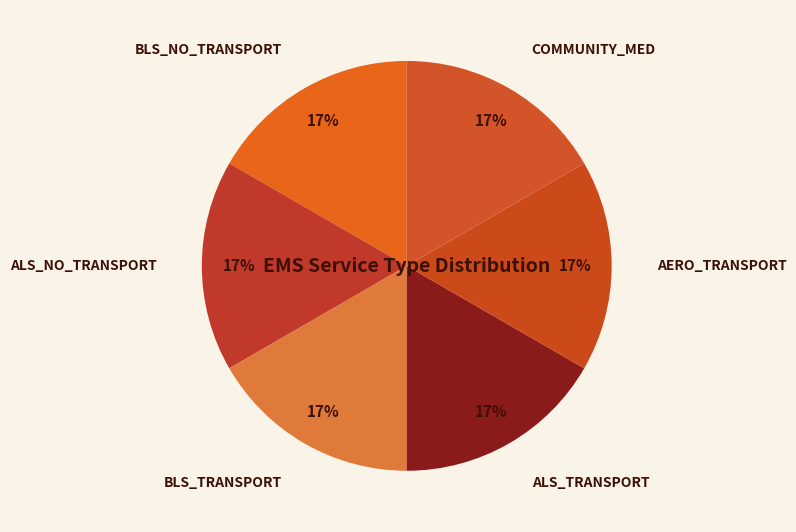

True or false: ALS_TRANSPORT accounts for 24% of the total.

False